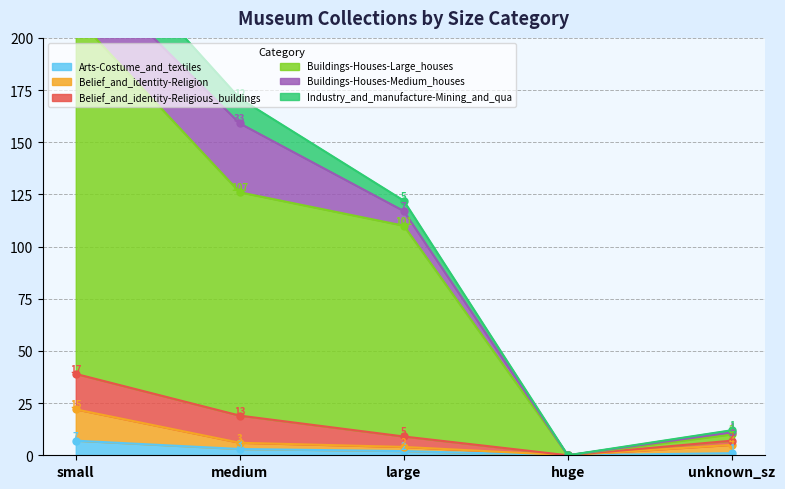

Does the chart display data point markers on the line(s)?

Yes